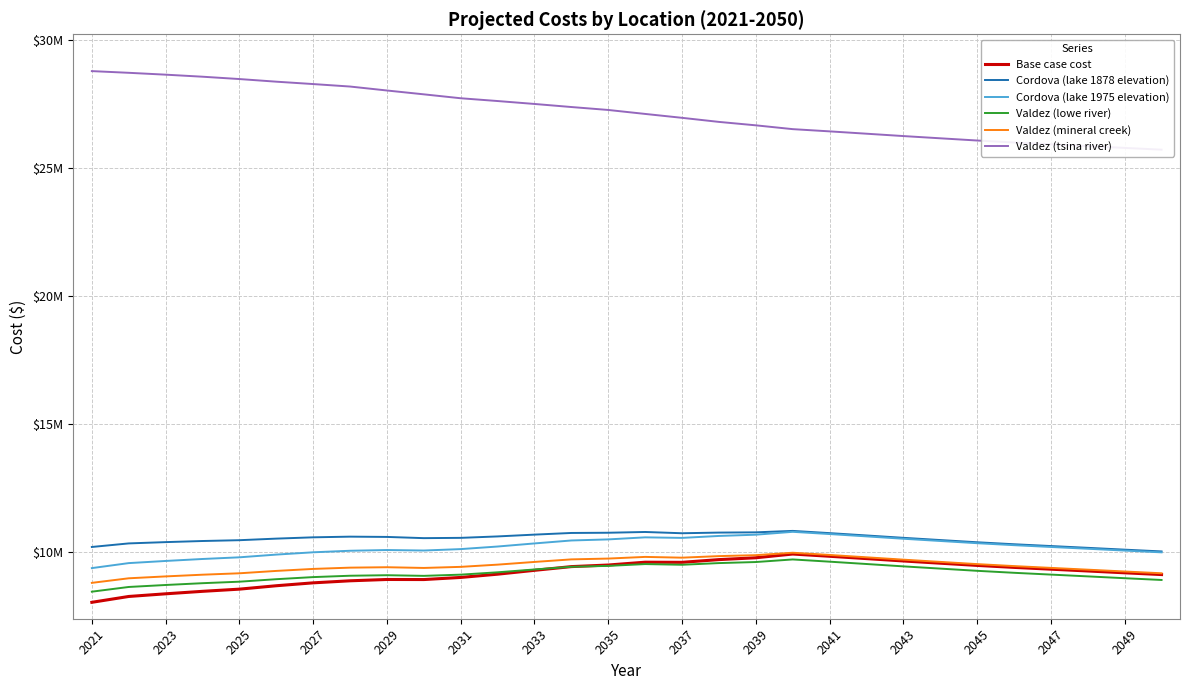

What is the approximate value of Cordova (lake 1975 elevation) at 2047?

10182049.5